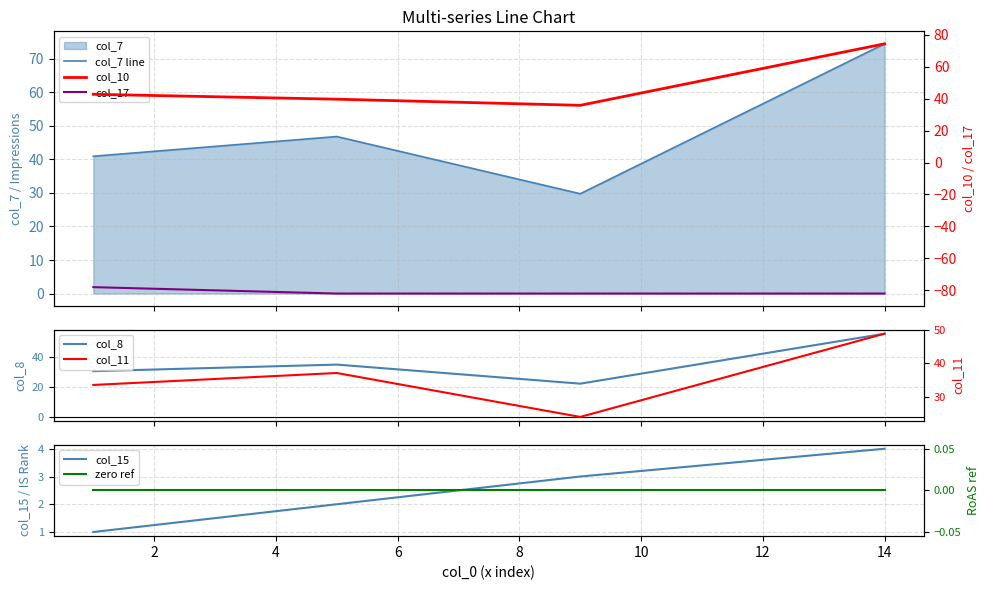

What value does the col_10 series have at 14?

74.3